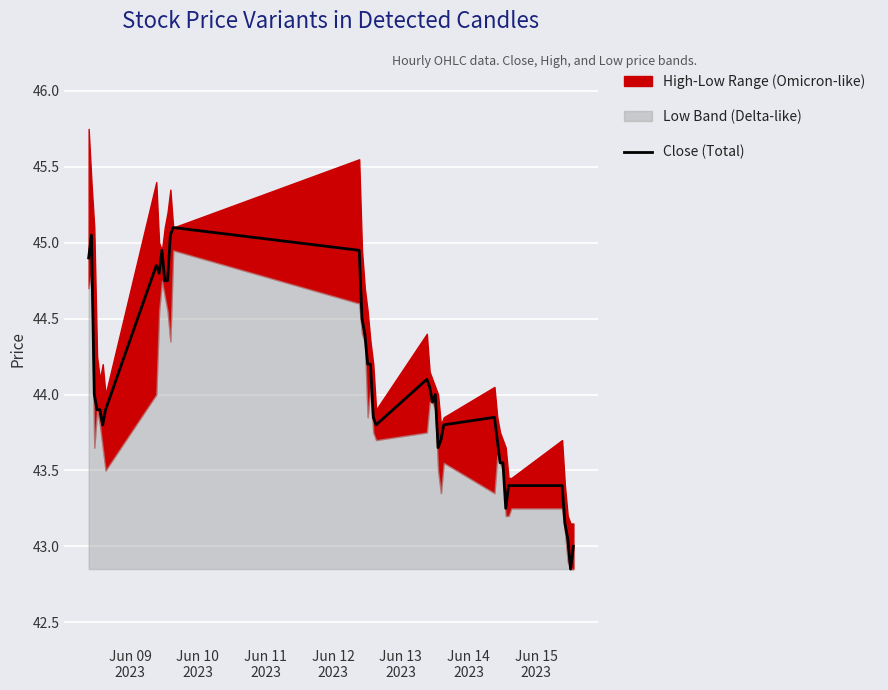

What is the highest value of the Close (Total) series?

45.1